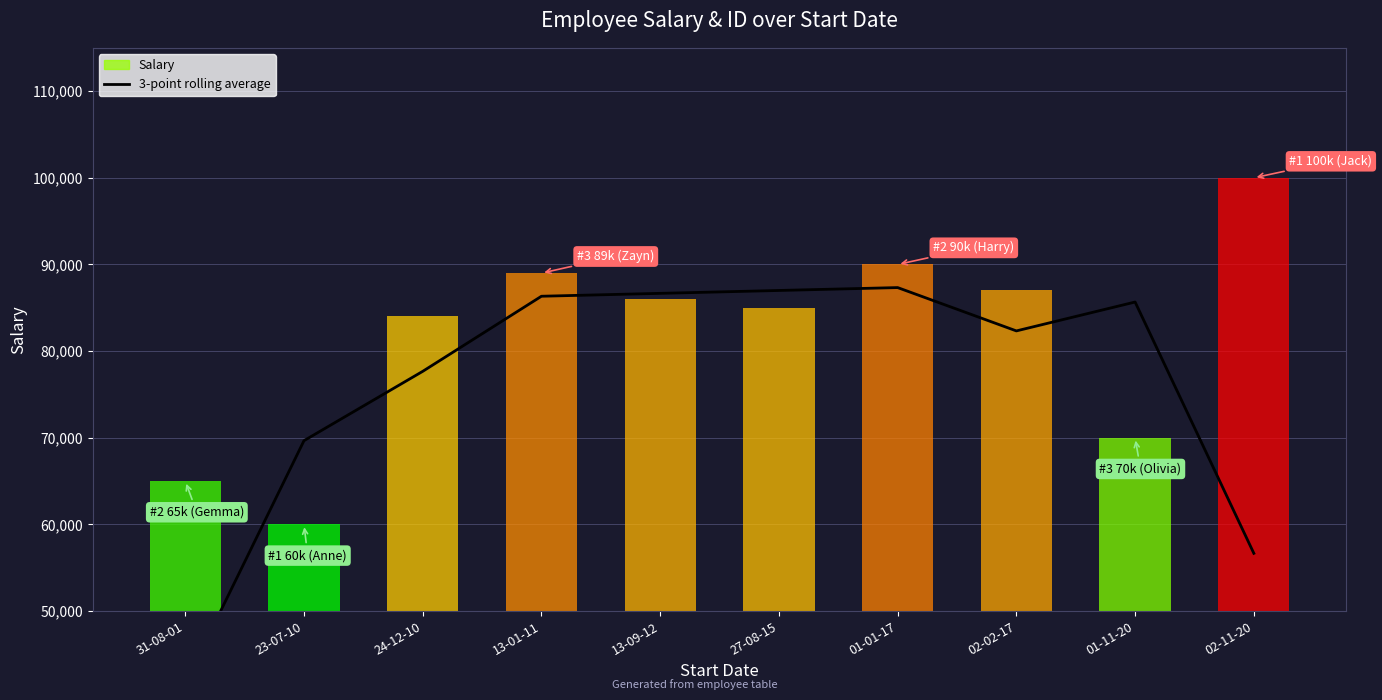

At which label does the data first exceed 85666?

13-01-11